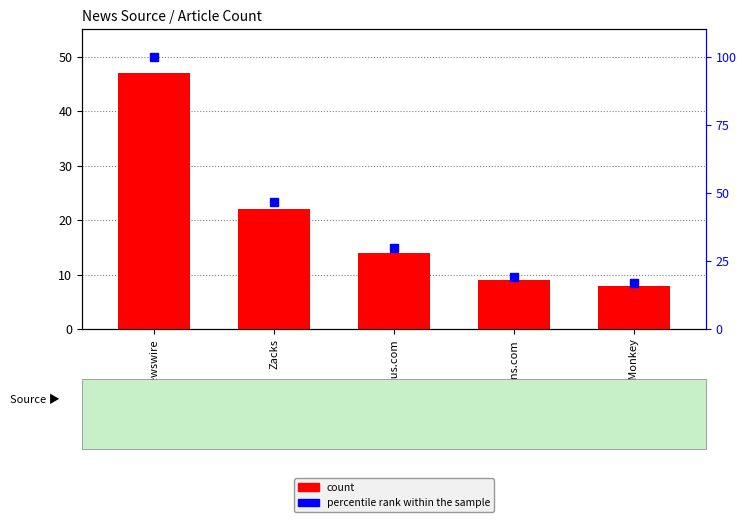

At which category is the sum across all series the highest?

GlobeNewswire